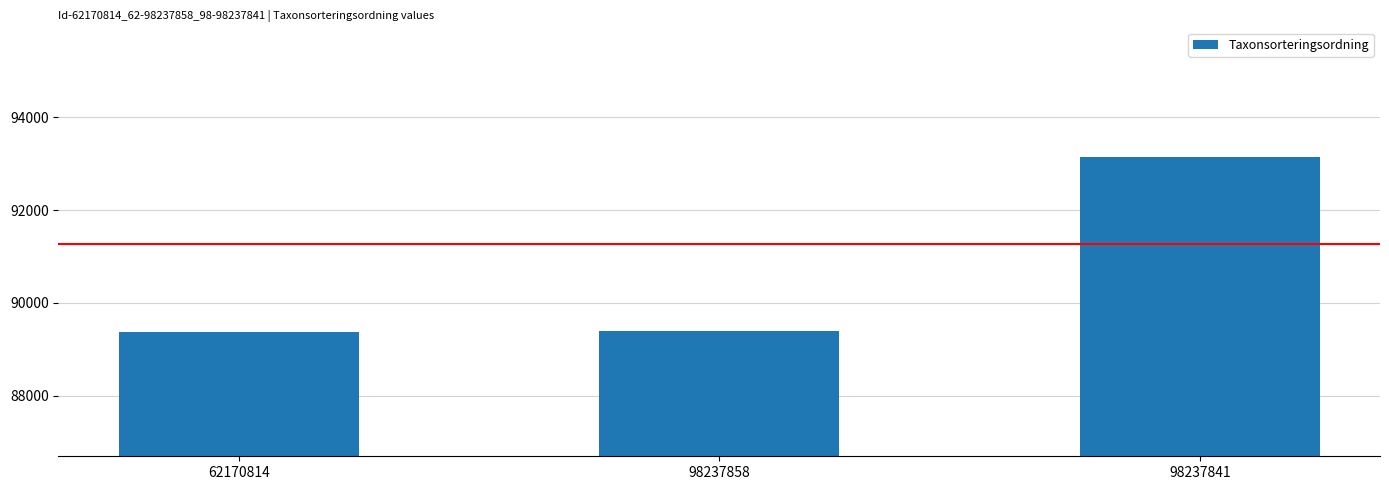

Which category has the highest value across all series?

98237841